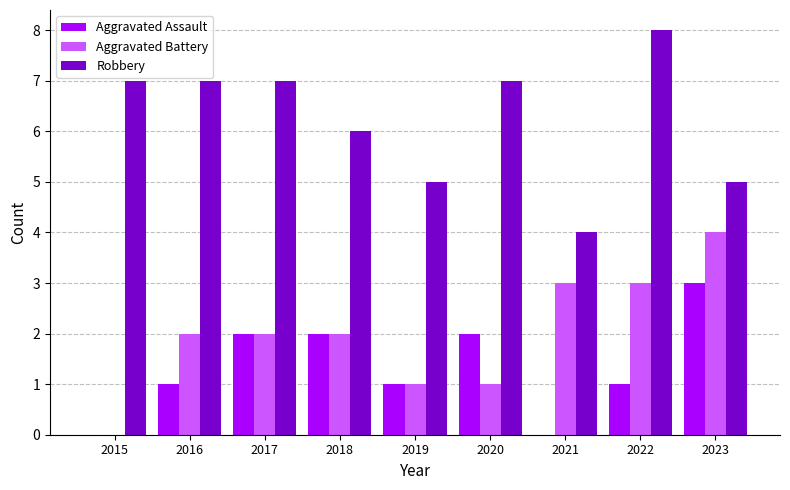

At which label does Robbery reach its peak?

2022